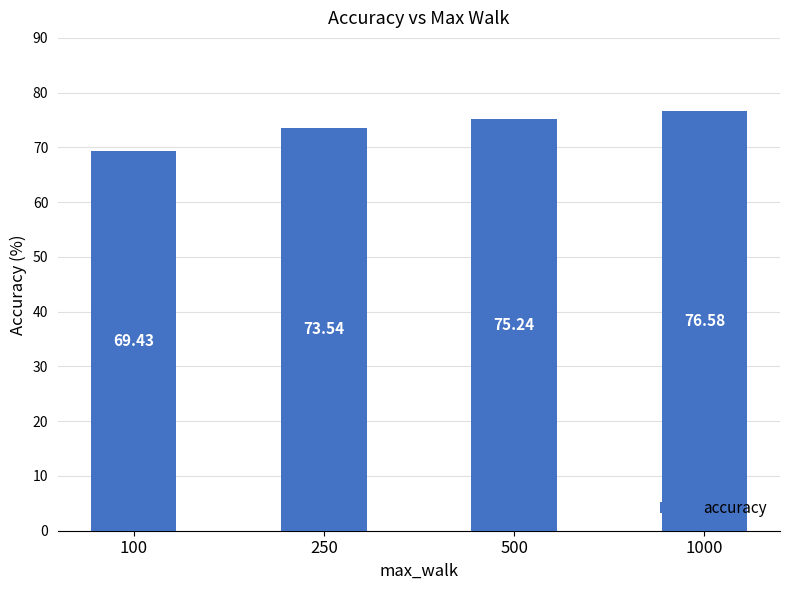

What is the ratio of the value at 250 to the value at 100?

1.1